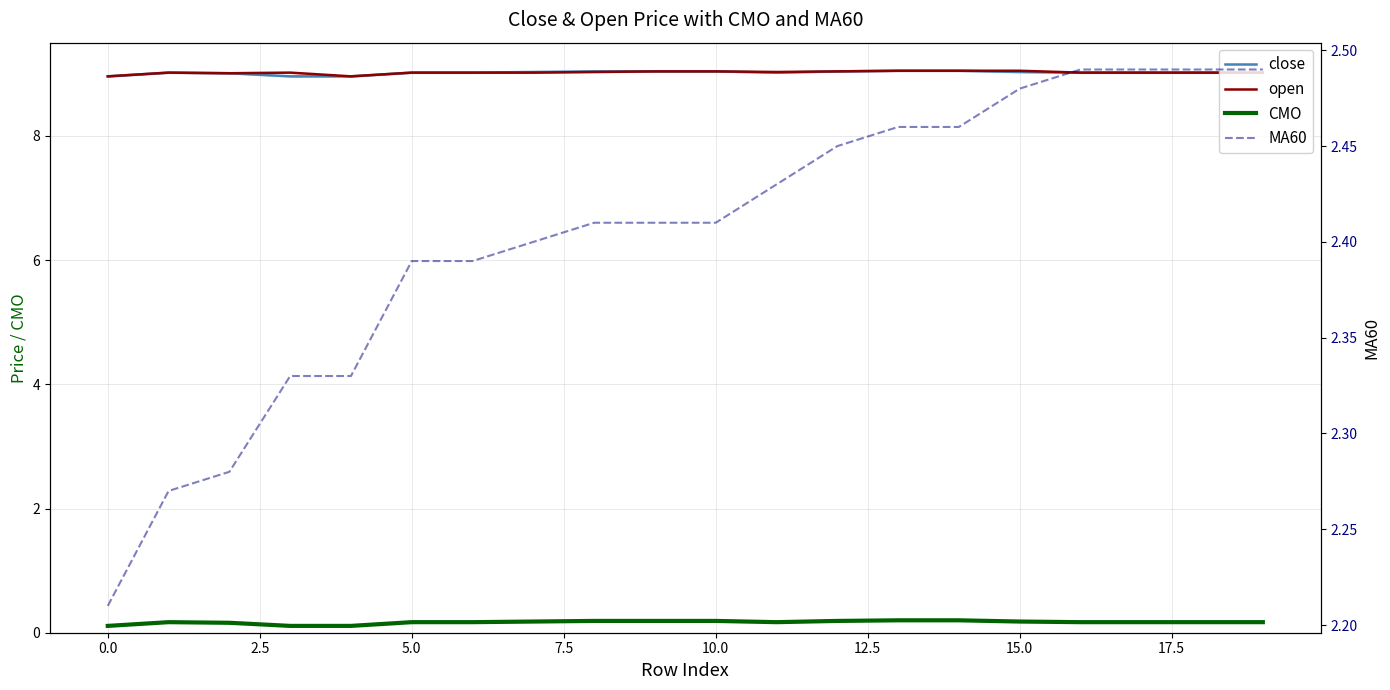

What is the sum of all close values?

180.4